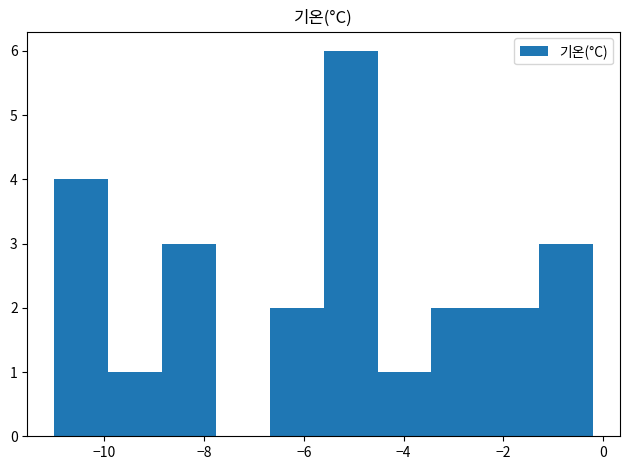

What is the height of the bar covering -2.36 to -1.28 on the x-axis? Neither the bar edges nor the heights are printed on the chart, so give them approximately, as read against the axes.

2